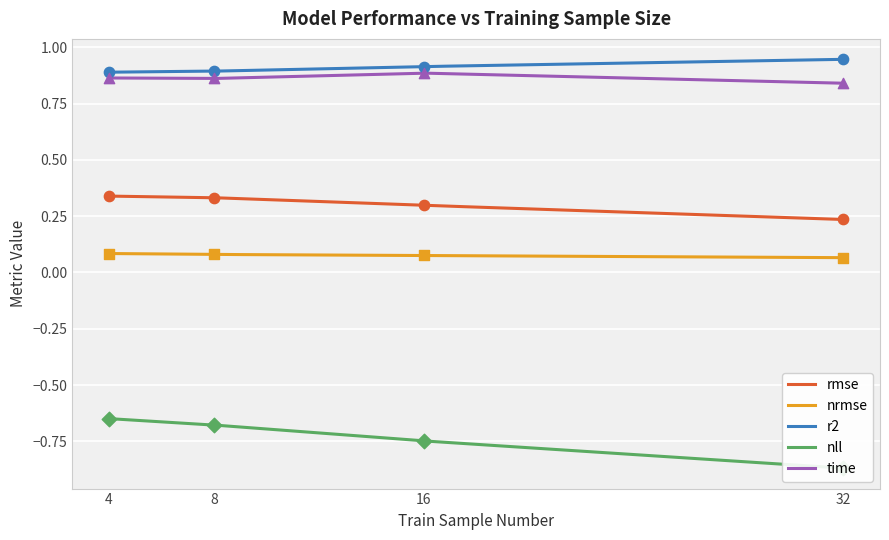

Which series has the largest Y range (max minus min)?

nll